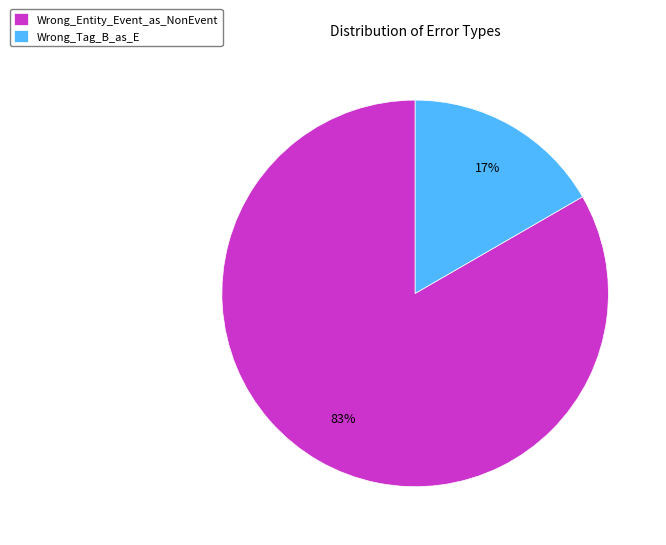

To the nearest percent, what is the average slice percentage?

50%